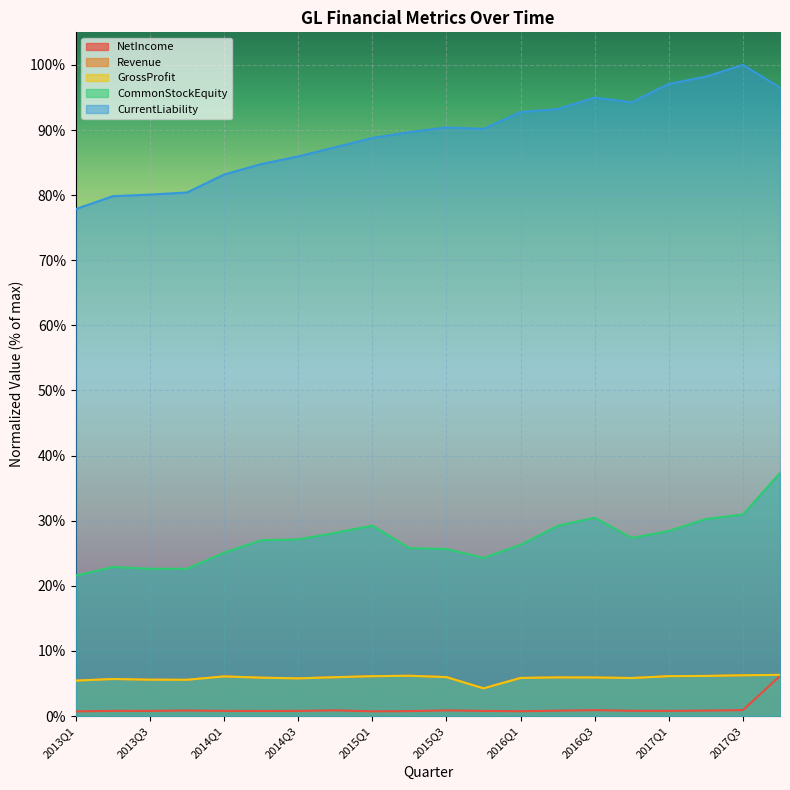

True or false: NetIncome has more than 0 points higher than both neighbors.

True